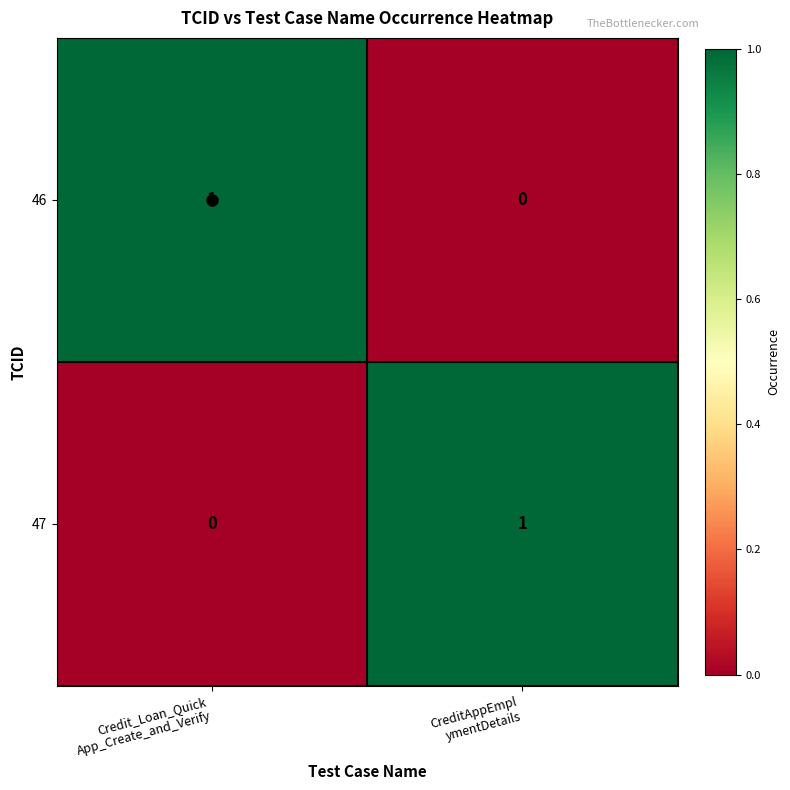

Count the number of categories in the chart.

2